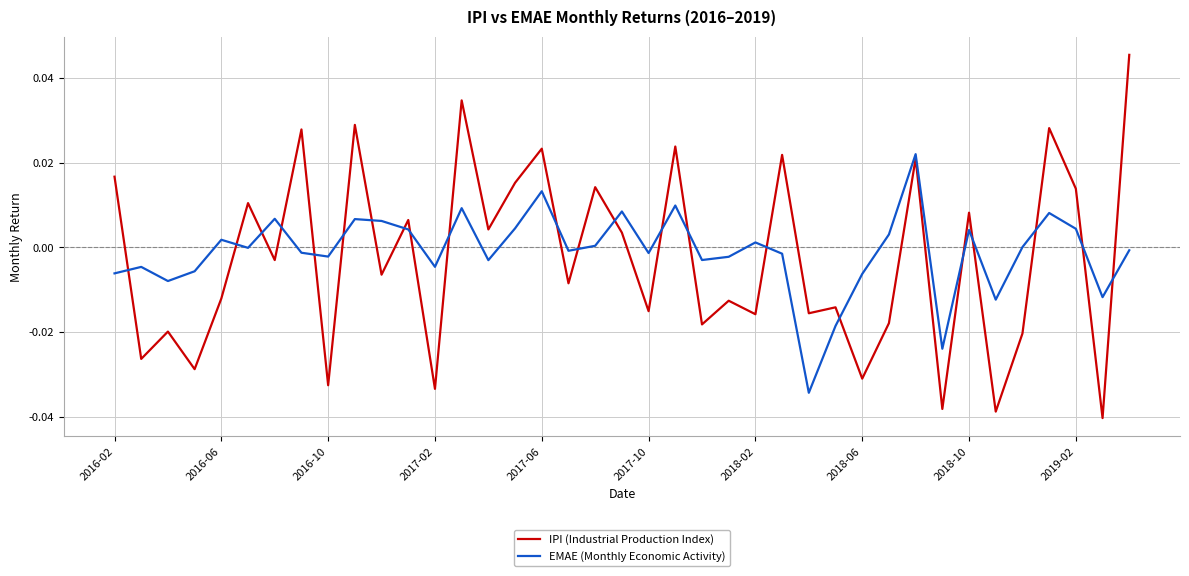

How many categories are shown in the chart?

39